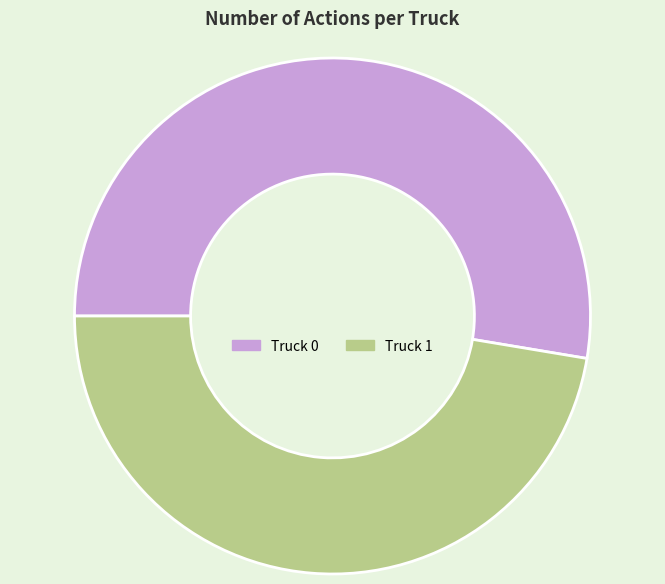

Is Truck 0 the majority of the pie?

Yes